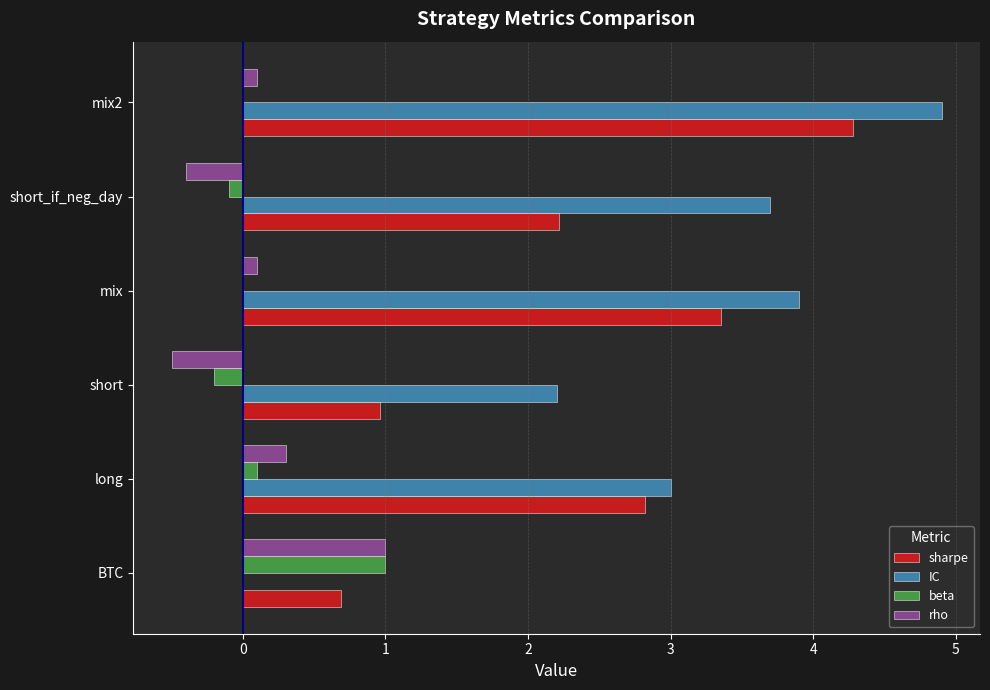

Between mix and short_if_neg_day, which series saw the biggest shift?

sharpe